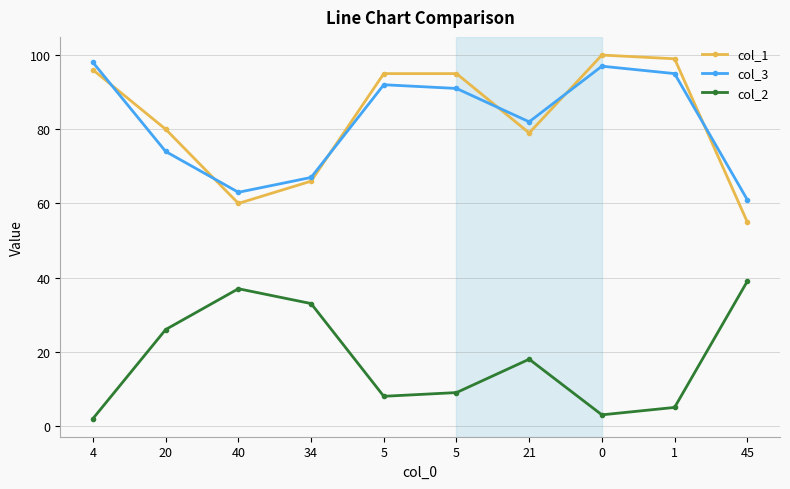

Rank the categories by col_3 value from highest to lowest.

4, 0, 1, 5, 5, 21, 20, 34, 40, 45